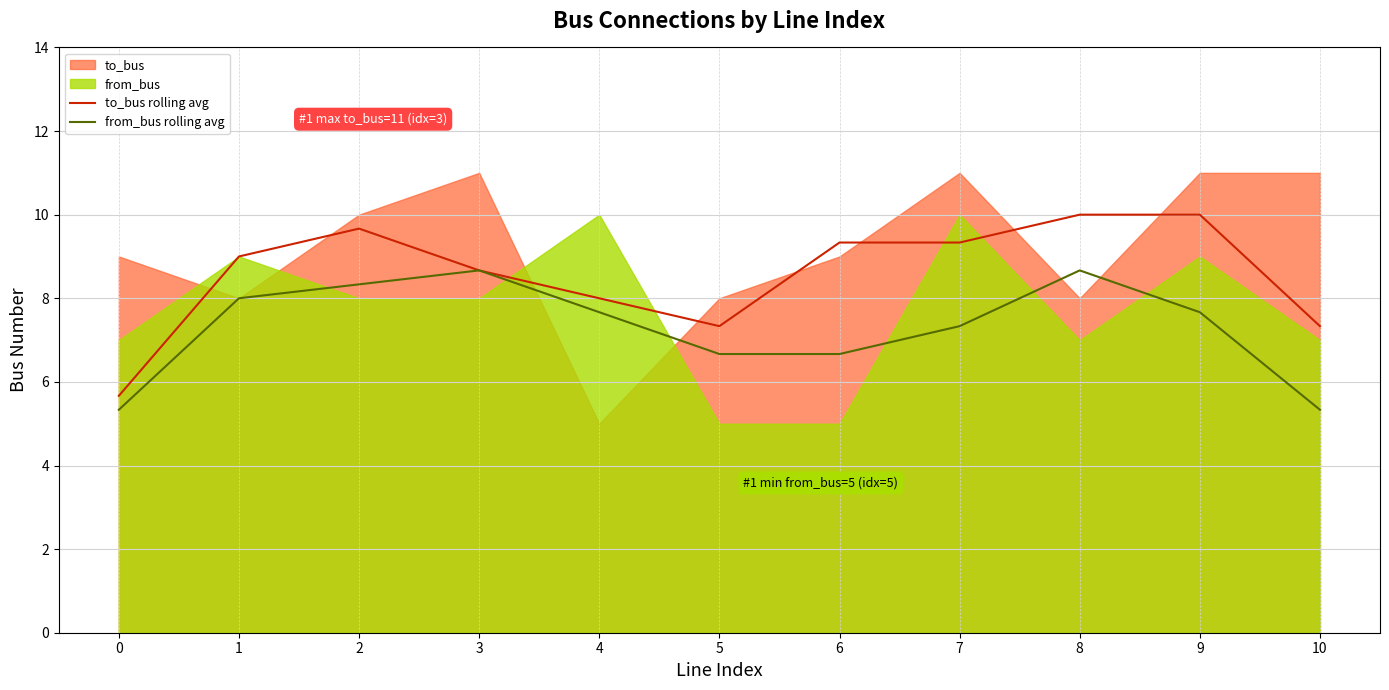

How many data points in from_bus rolling avg are less than 7?

4